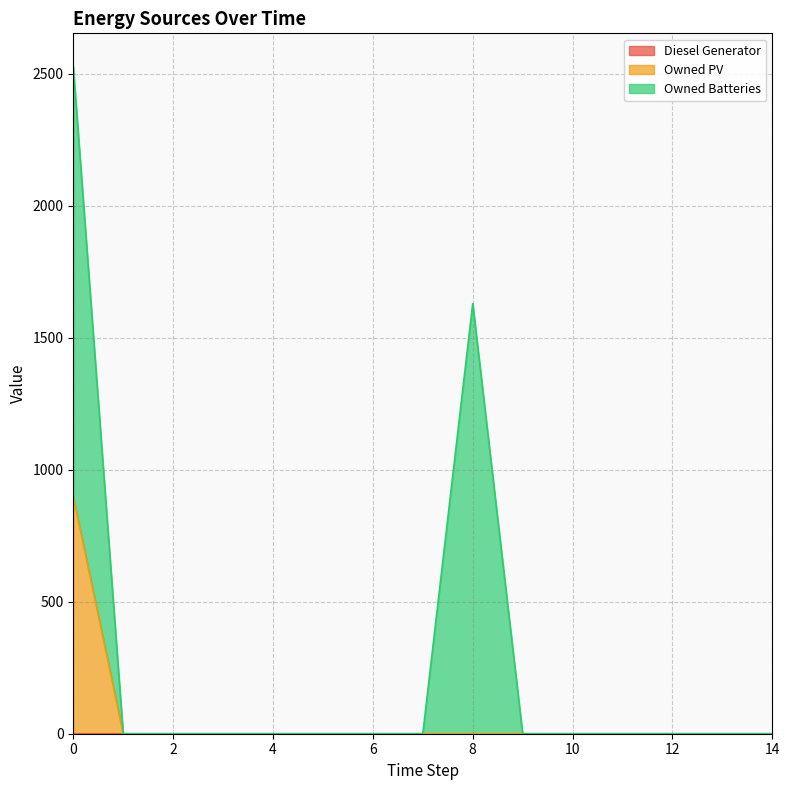

What is the spread (max minus min) of values at 8?

1629